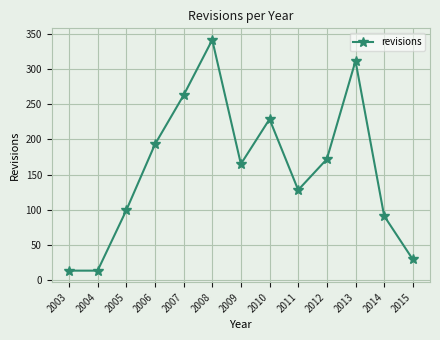

What is the sum of all values?

2049